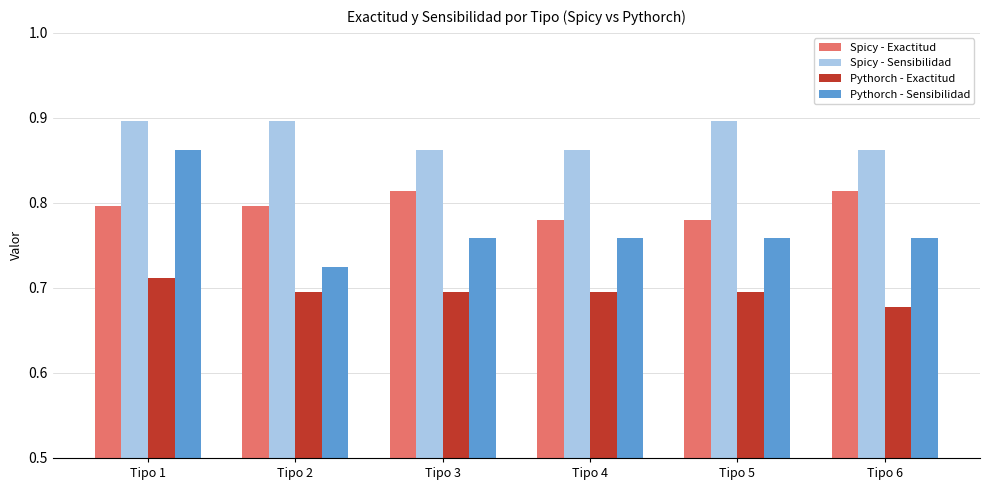

How many groups of bars are there?

6